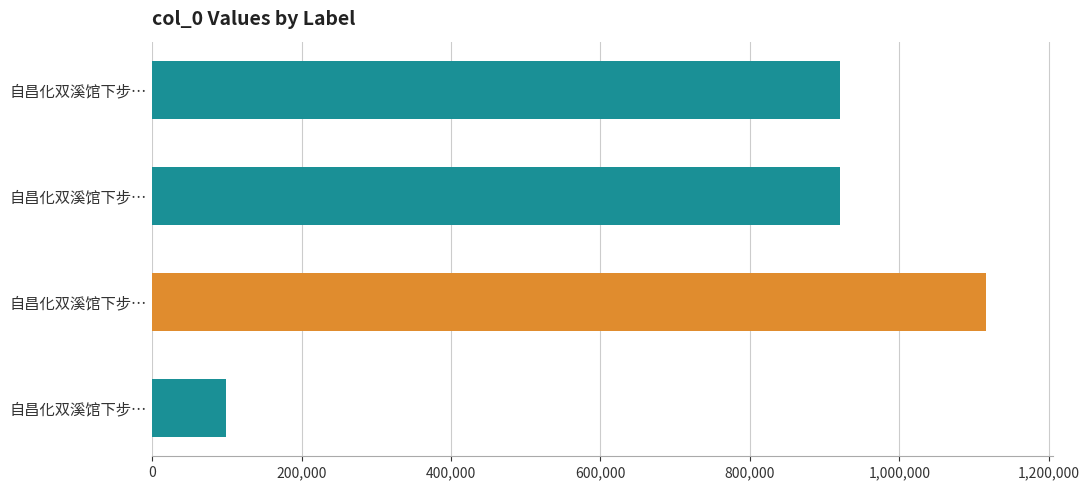

Does the chart contain any negative values?

No